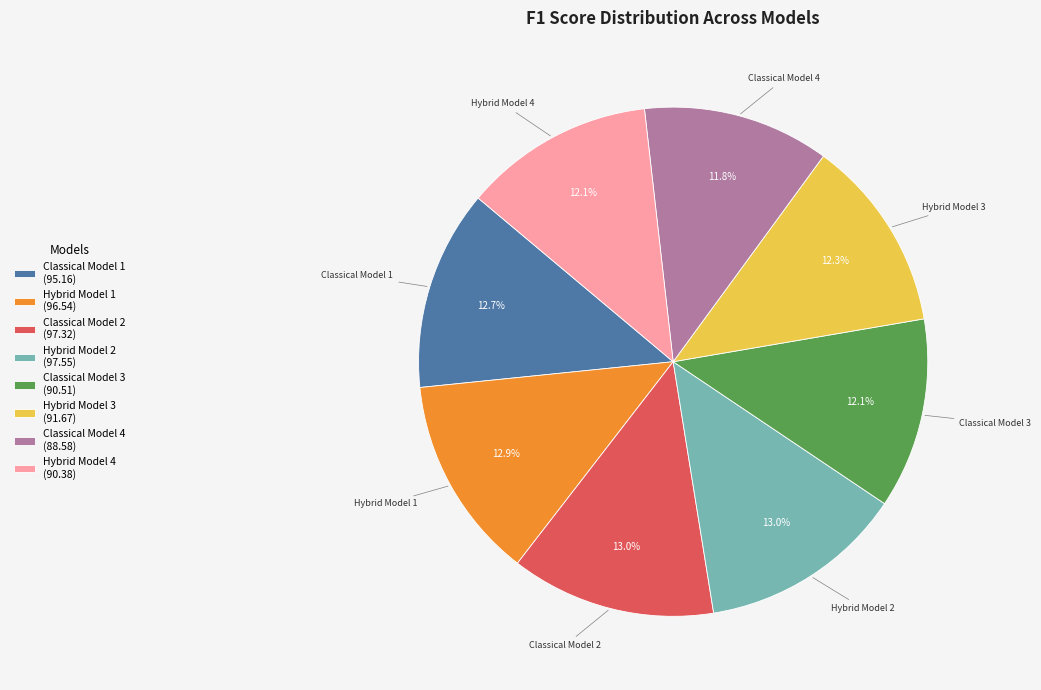

How many slices are in this pie chart?

8